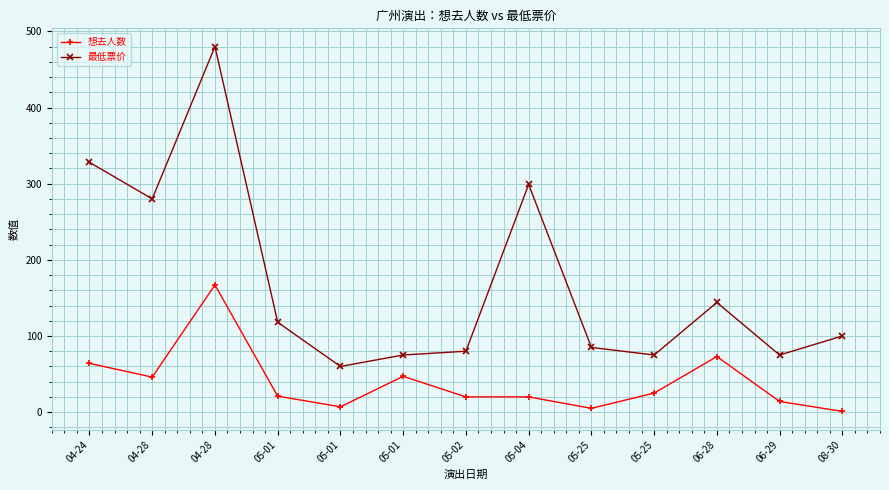

What is the total value across all series at 04-28?

326